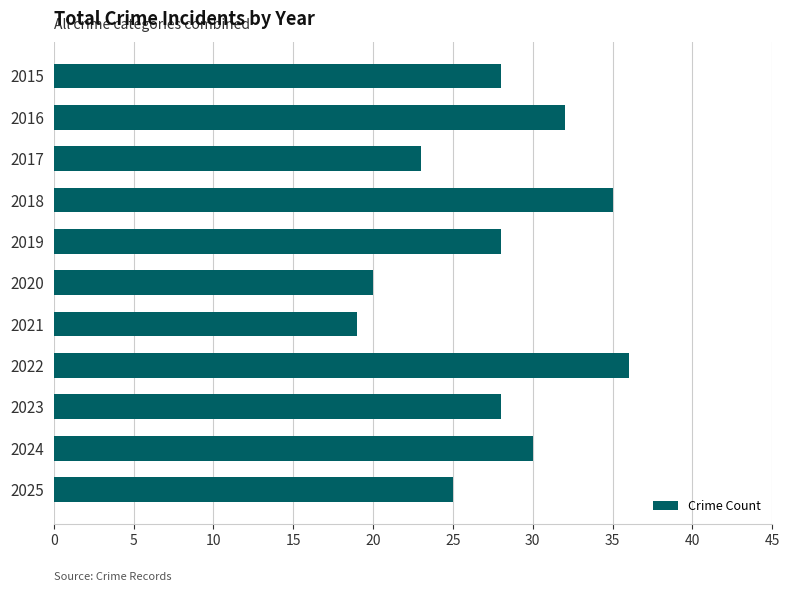

What is the difference between the maximum and minimum values?

17